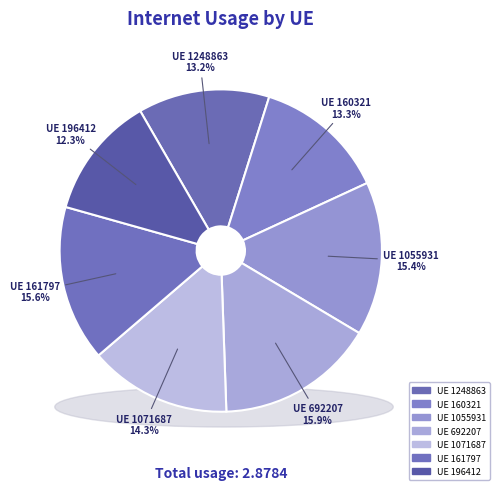

What percentage is the 1055931 slice, to the nearest percent?

15%